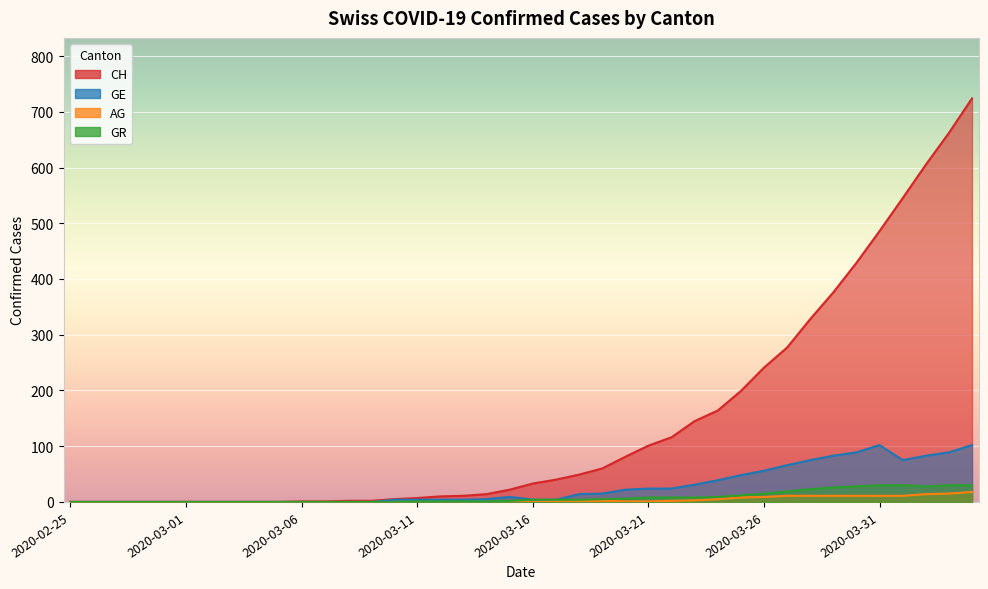

Where is GE nearest to the value 51?

2020-03-25